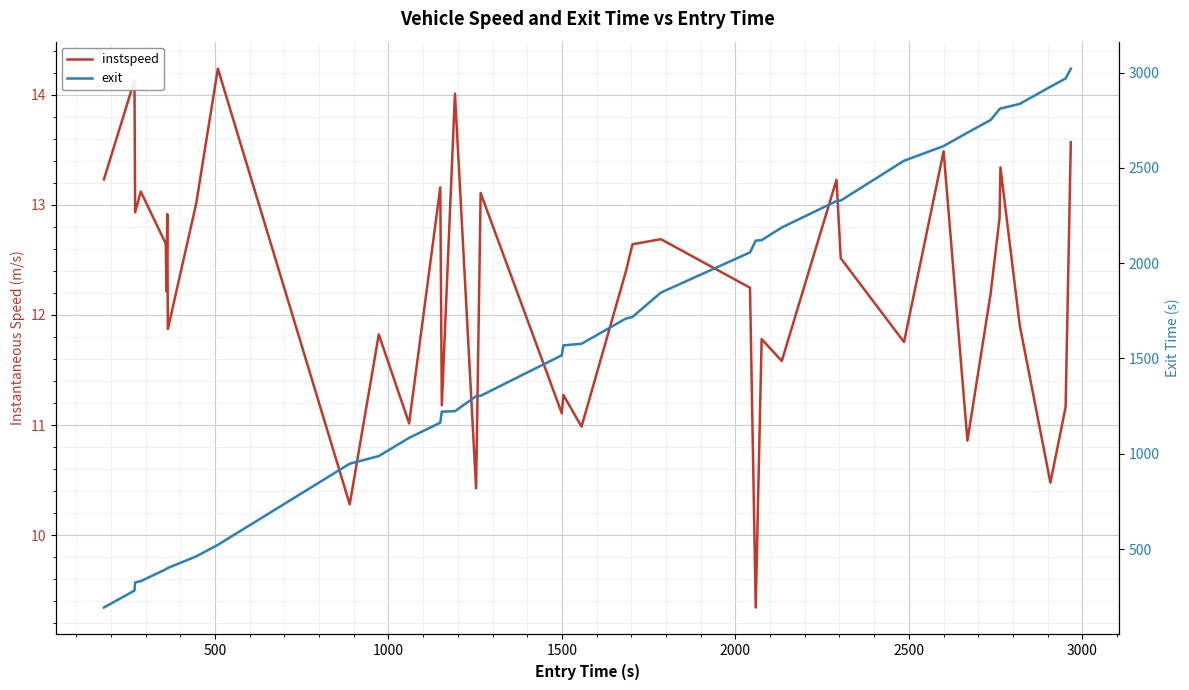

Is this an area chart (filled region under the line)?

No